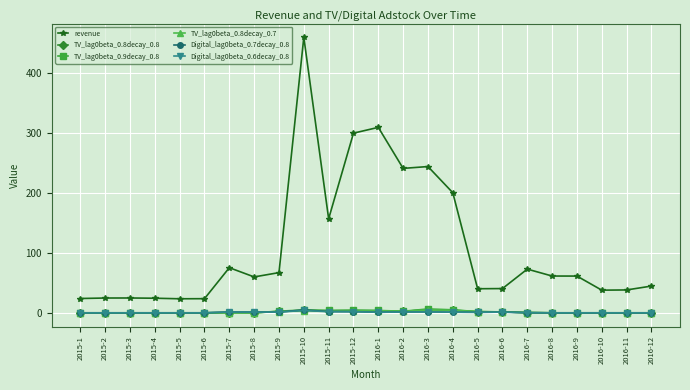

Is this an area chart (filled region under the line)?

No